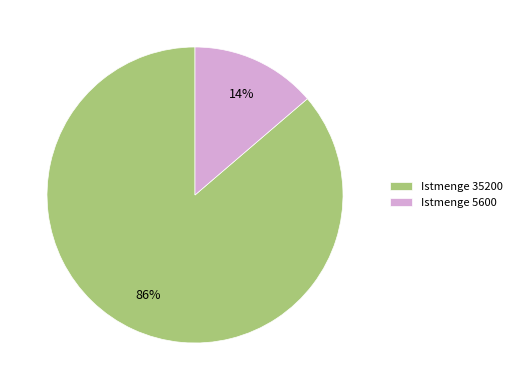

How many slices are in this pie chart?

2